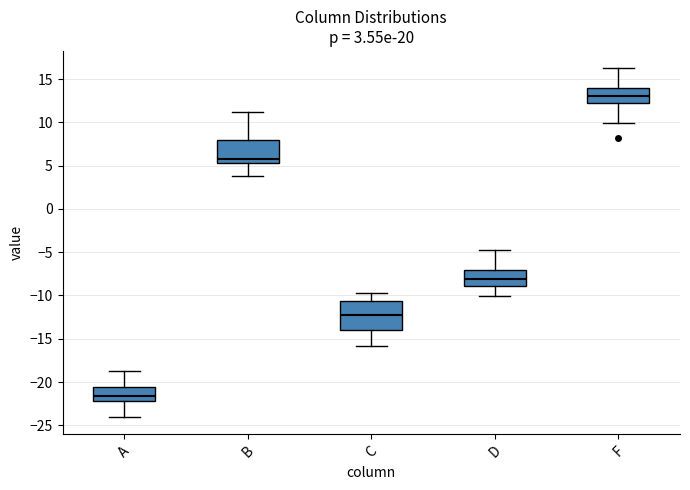

Comparing the boxes themselves (not the whiskers), which one is the tallest?

C